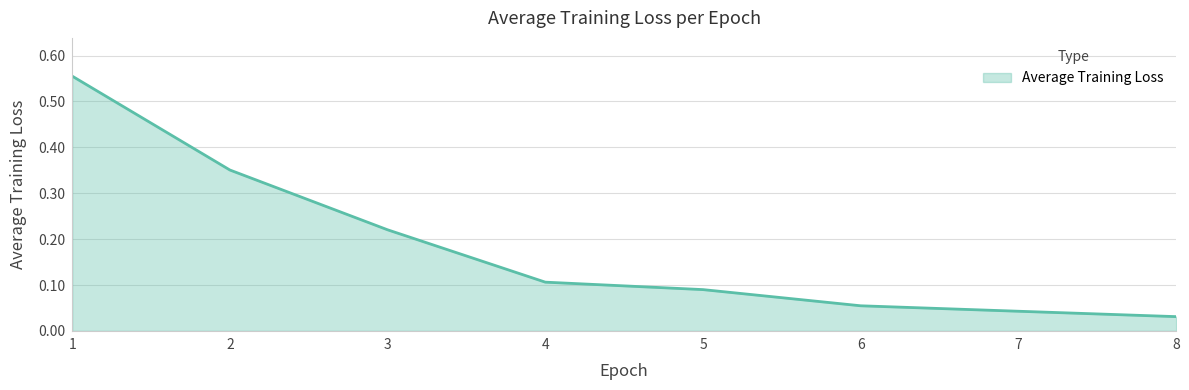

What is the sum of all values?

1.5